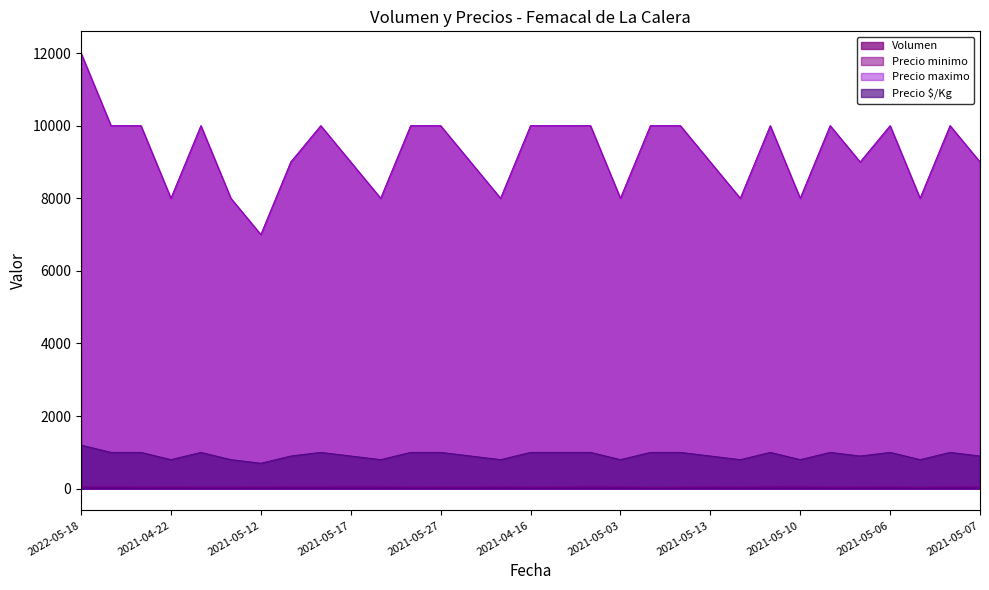

Which label corresponds to the largest value in the chart?

2022-05-18